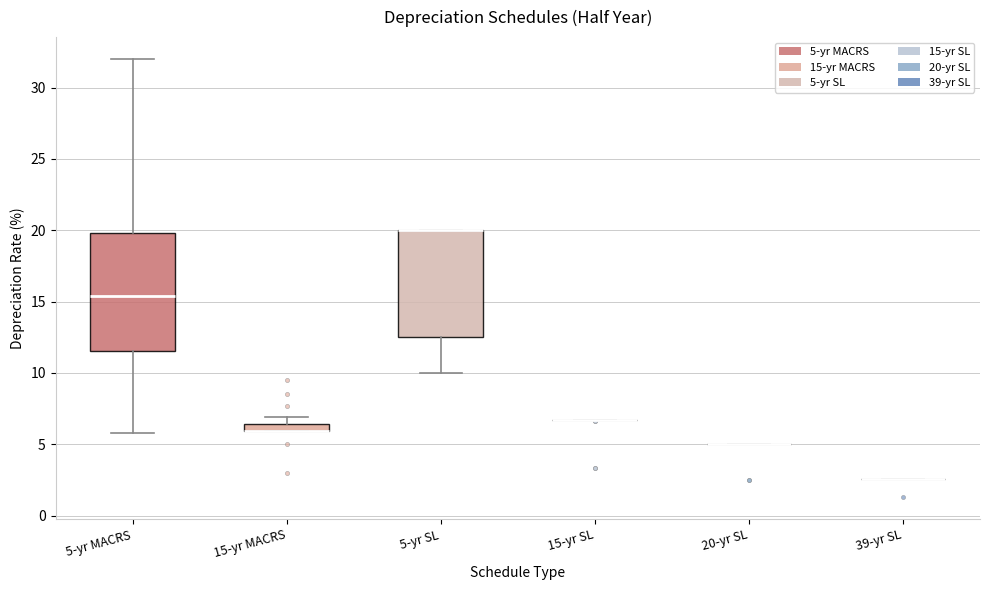

Which box is the tallest, from its lower edge to its upper edge?

5-yr MACRS